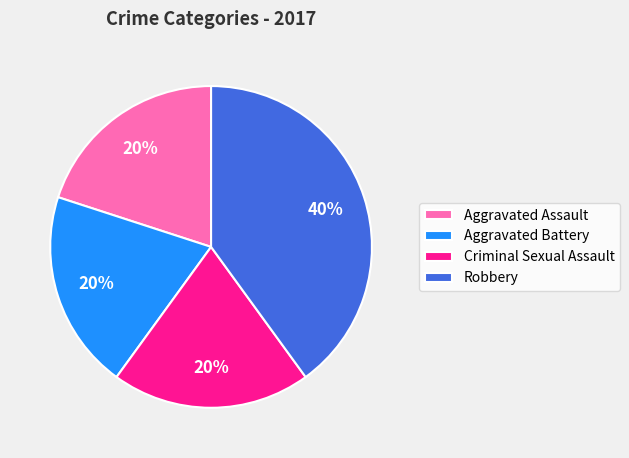

Approximately how many times larger is the value at Criminal Sexual Assault compared to Robbery?

0.5